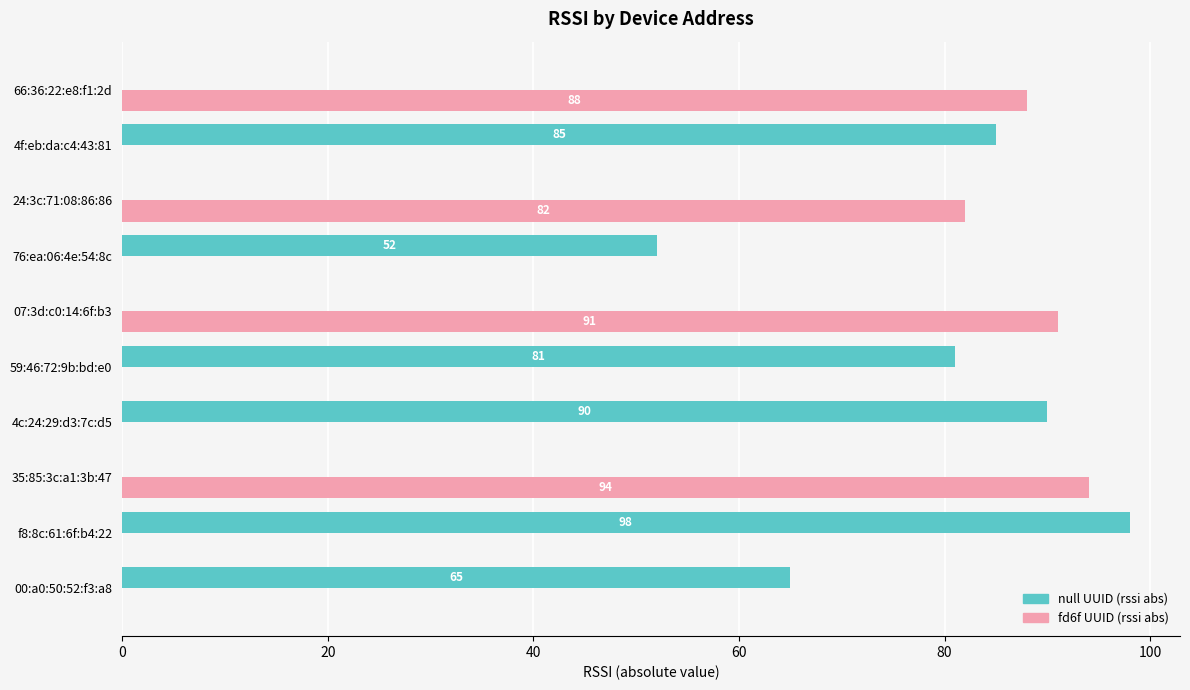

Is it true that null UUID (rssi abs) equals 98 at f8:8c:61:6f:b4:22?

True